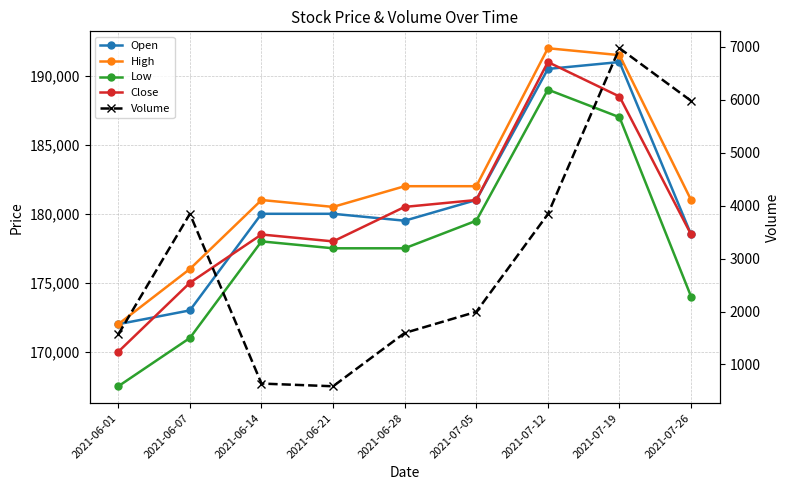

At which category does the chart reach its minimum across all series?

2021-06-21